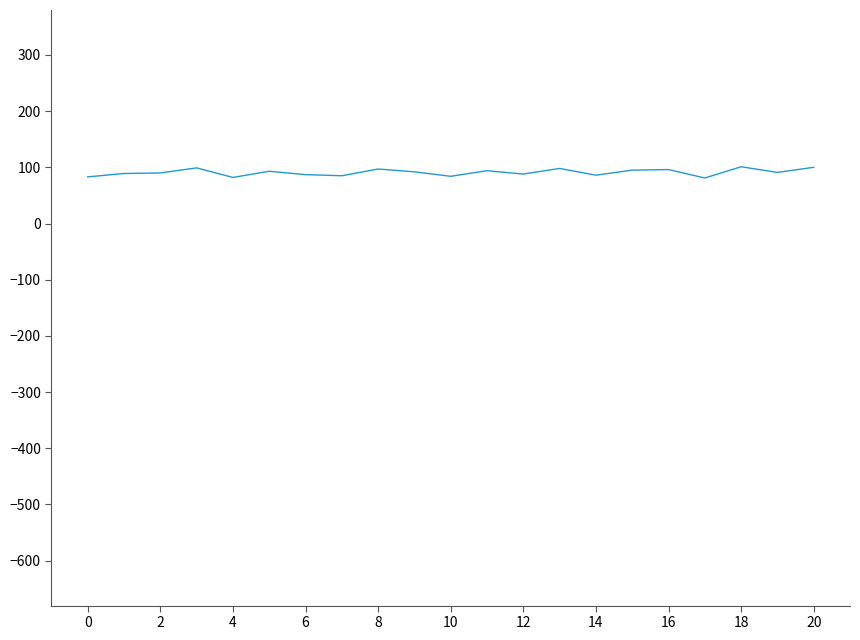

Count the number of categories in the chart.

21